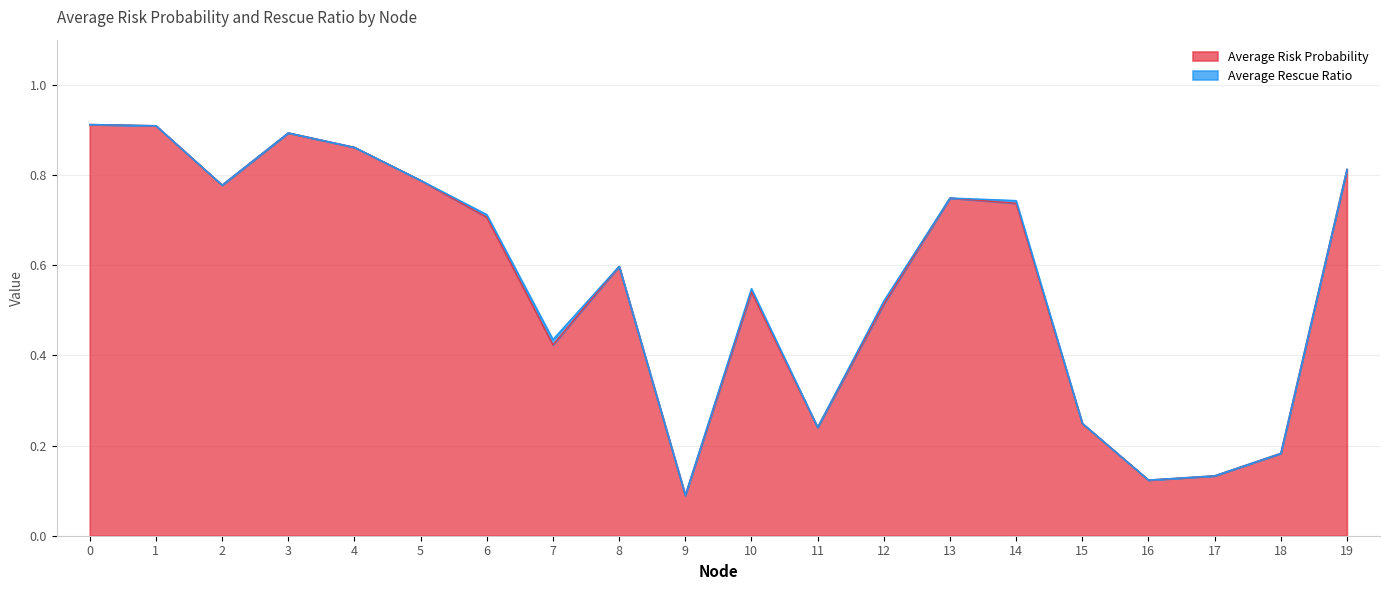

The value at 6 is 1.1. True or false?

False